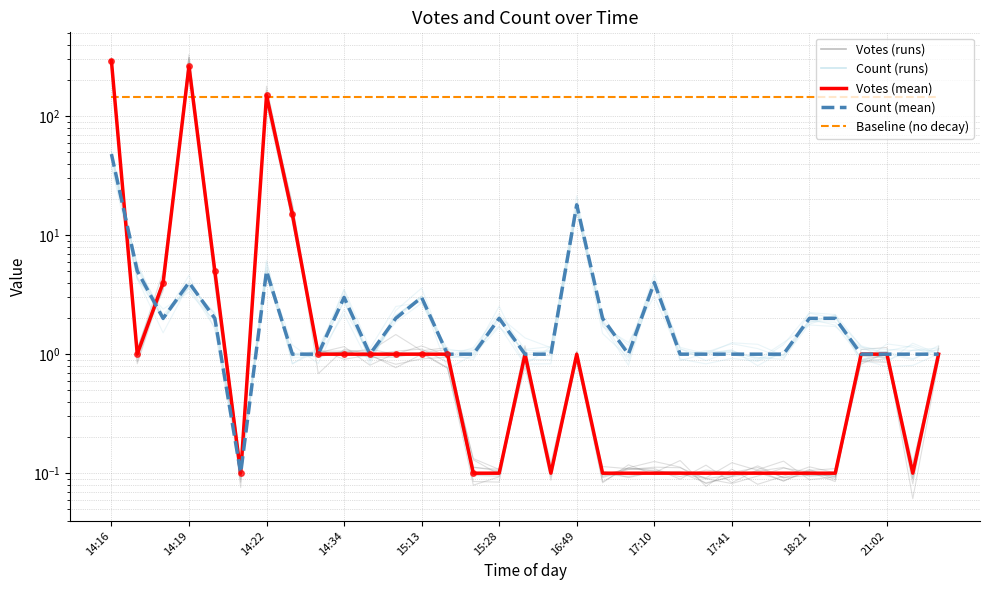

At which category is the sum across all series the highest?

14:16